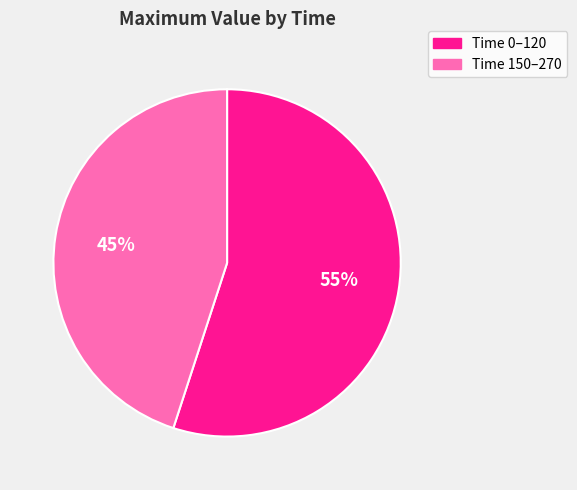

To the nearest percent, what is the average slice percentage?

50%